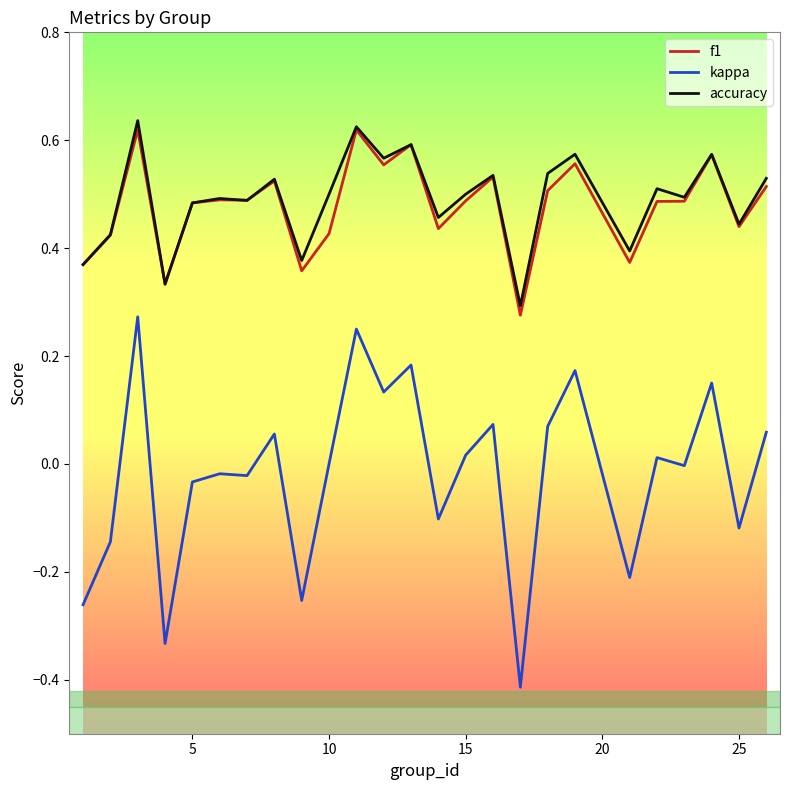

Which series has the largest range (max minus min)?

kappa